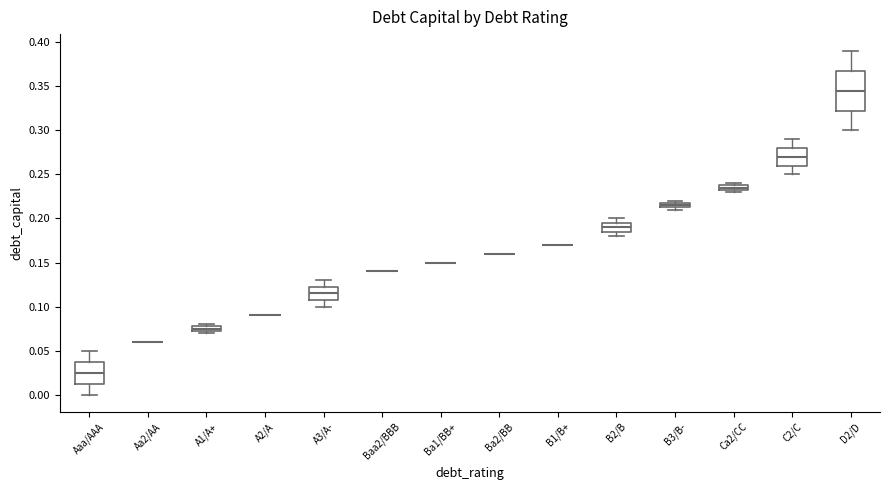

Comparing the boxes themselves (not the whiskers), which one is the tallest?

D2/D